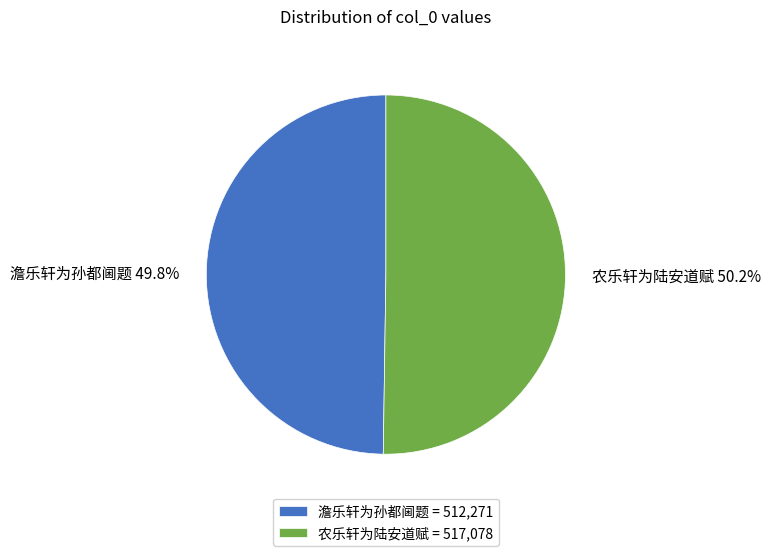

What is the ratio of the value at 农乐轩为陆安道赋 to the value at 澹乐轩为孙都阃题?

1.0